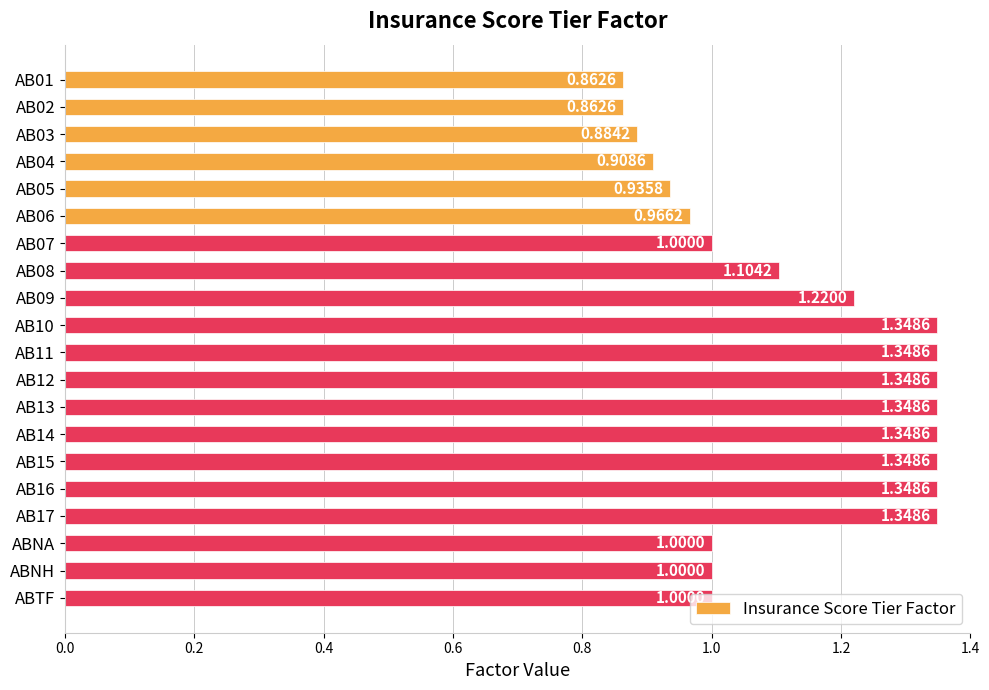

Approximately how many times larger is the value at AB17 compared to AB13?

1.0